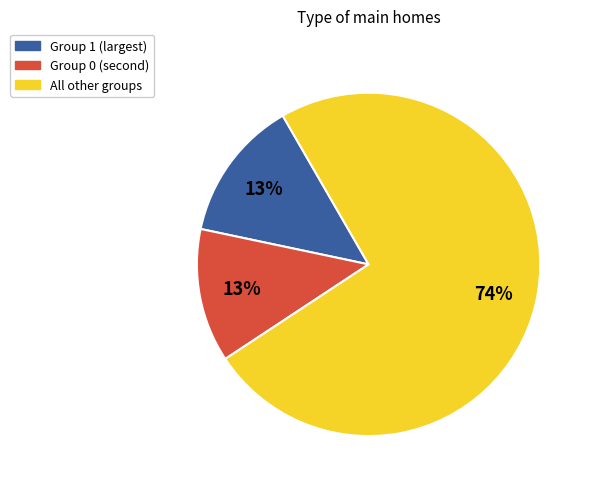

To the nearest percent, what is the difference between the Group 1 (largest) and All other groups slice percentages?

61%